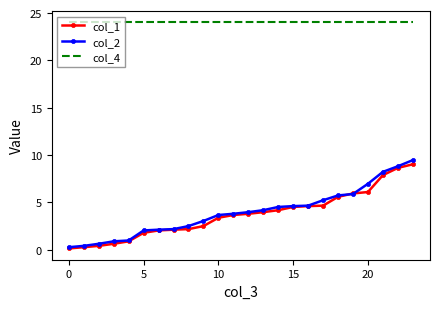

What are all the series names shown in the legend?

col_1, col_2, col_4